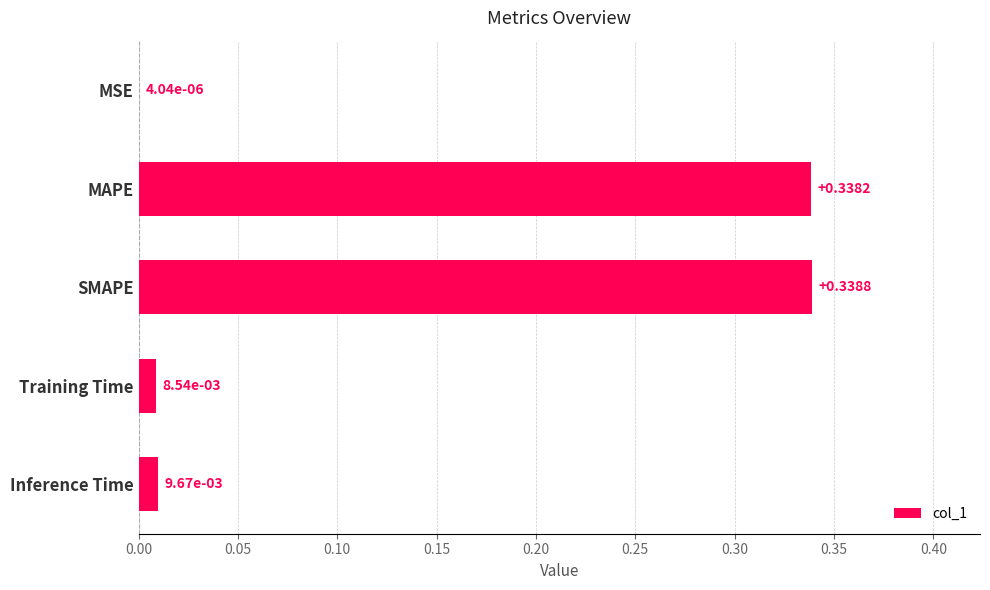

Which has a higher value, Training Time or Inference Time?

Inference Time